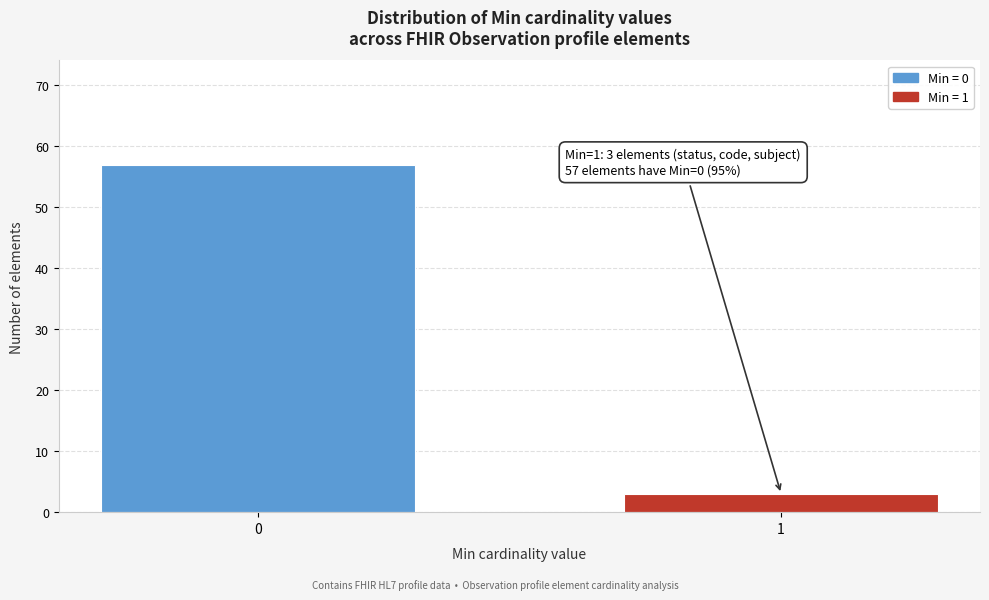

Reading left to right, what are all the values shown in this chart?

57	3